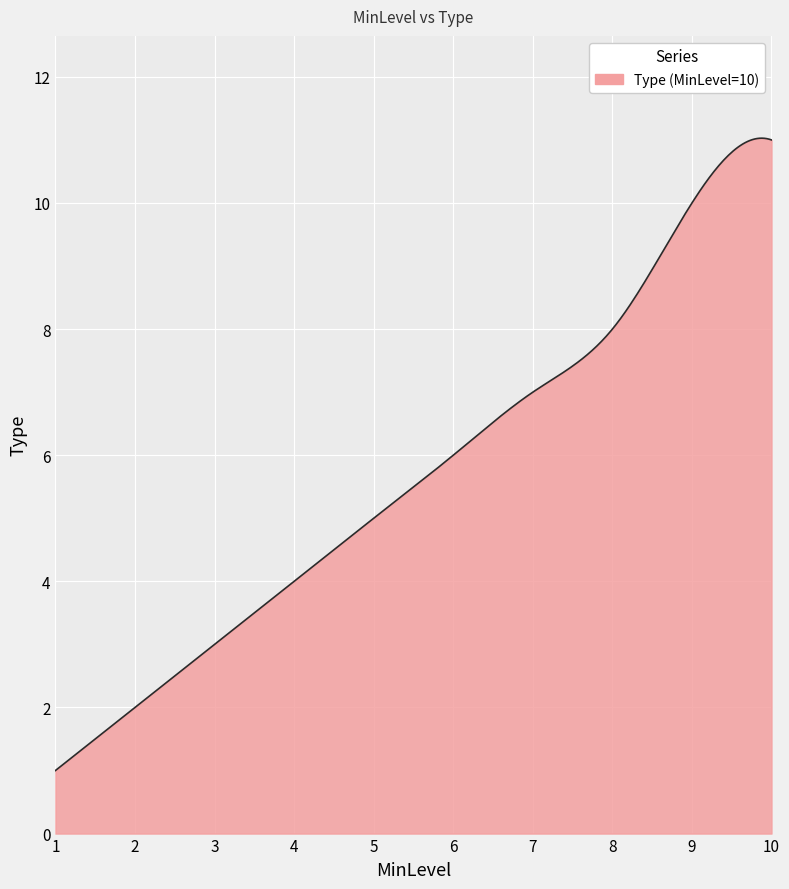

What is the smallest value displayed?

1.0